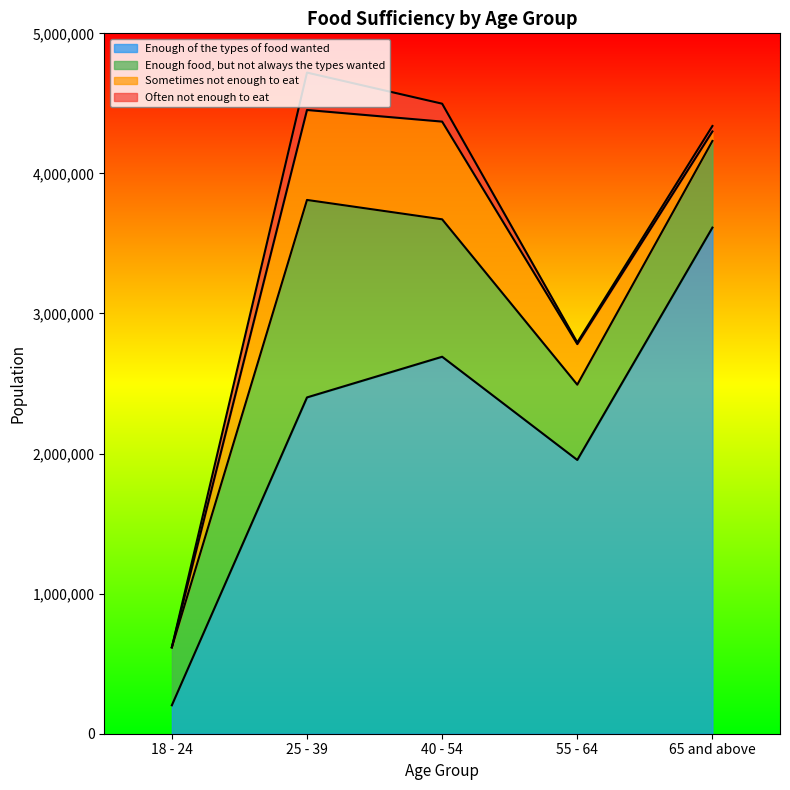

The value of Often not enough to eat at 18 - 24 is 0. True or false?

True